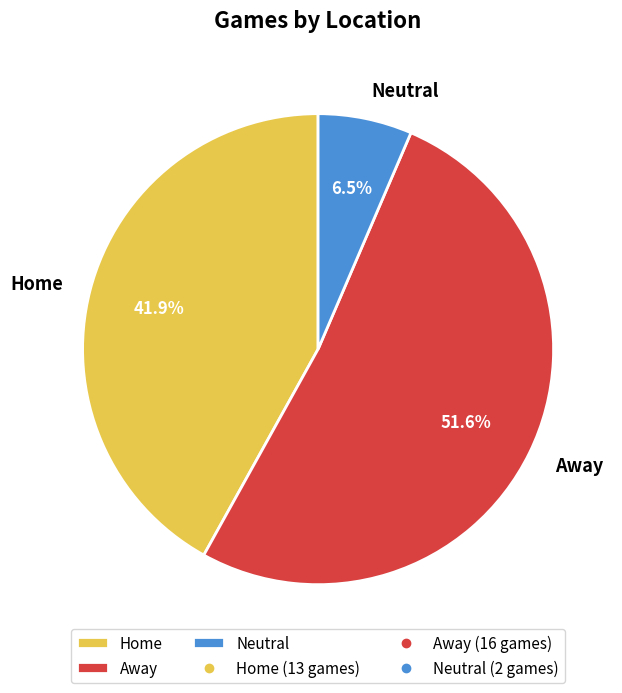

To the nearest percent, what is the difference between the largest and smallest slice percentages?

45%